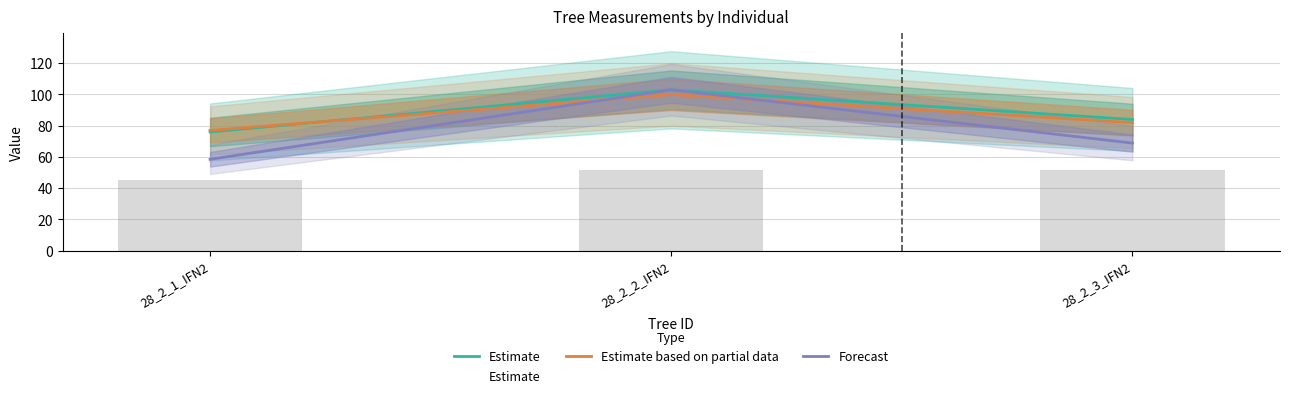

How many groups of bars are there?

3